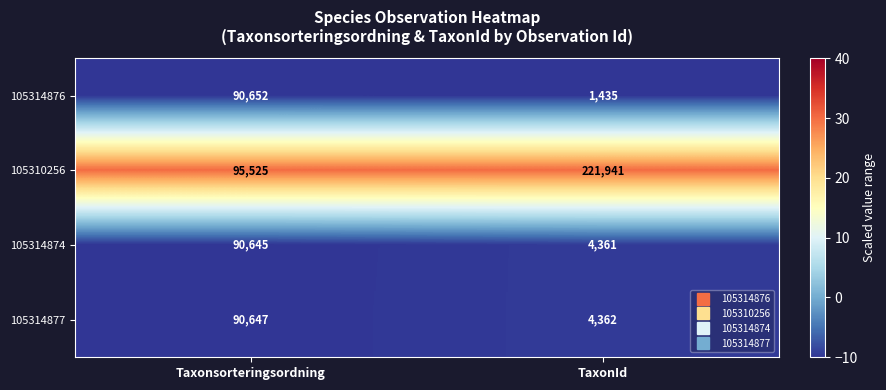

What is the average value of the 105314876 series?

46044